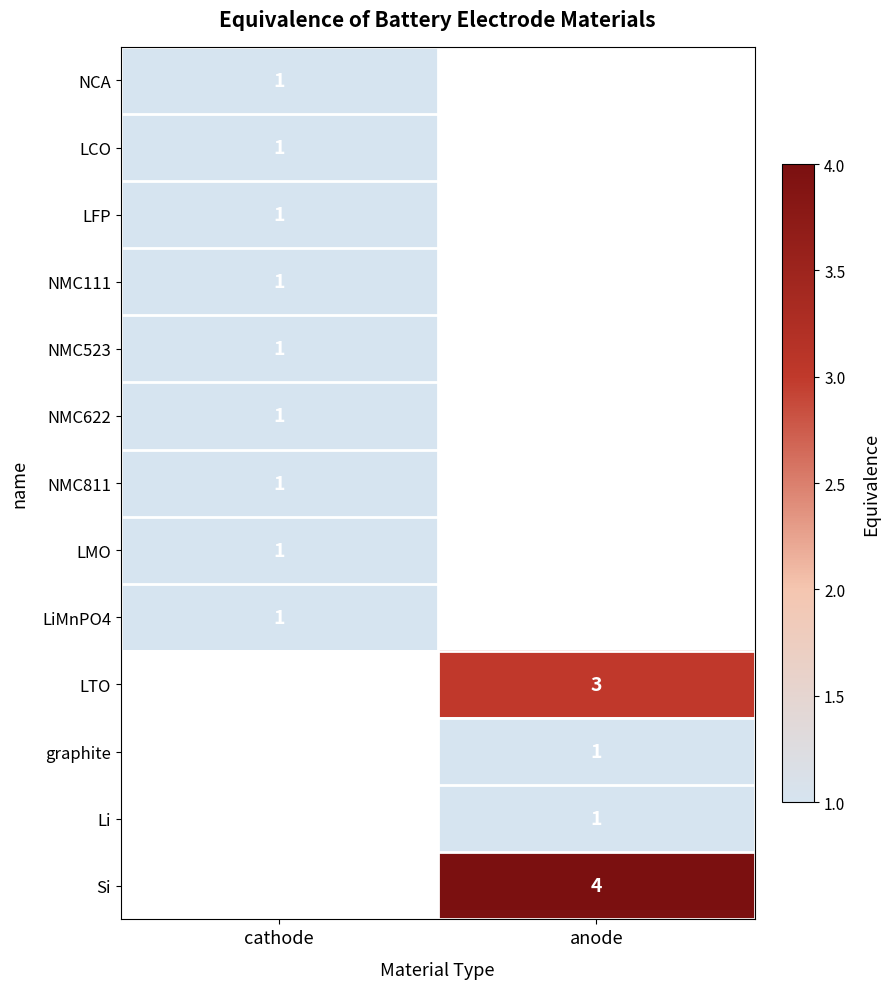

True or false: LCO has a value of 1 at cathode.

True